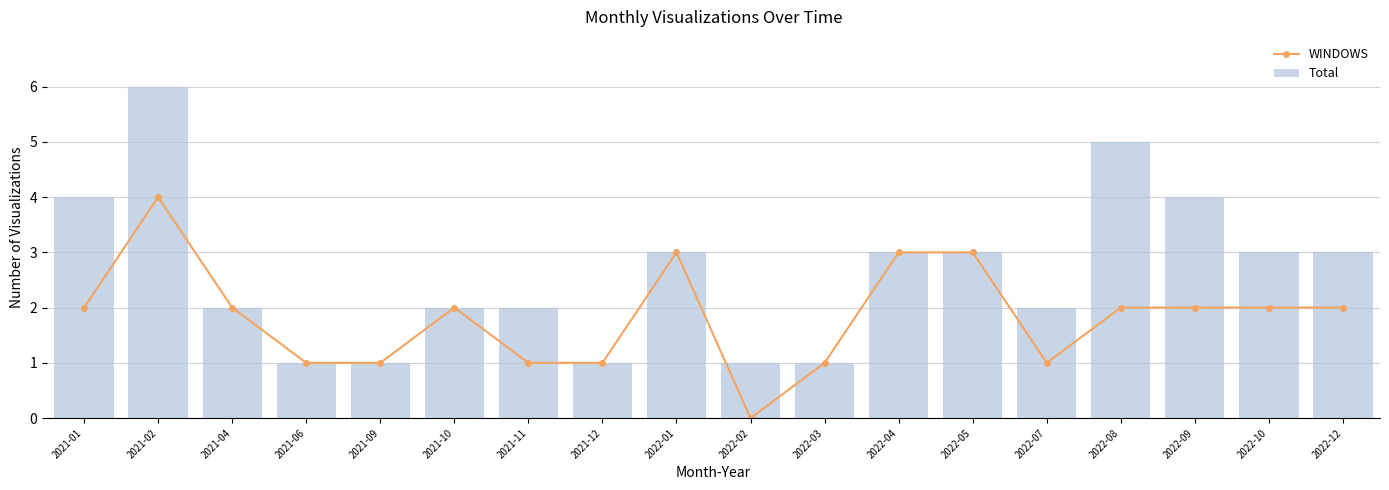

Which series has the largest total across all categories?

Total